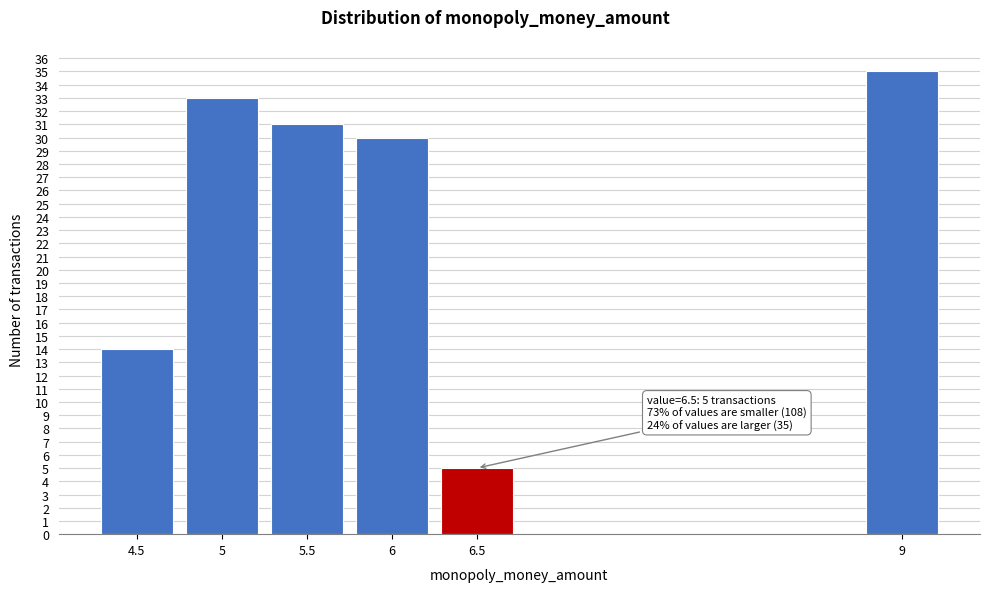

Reading left to right, what are all the values shown in this chart?

14	33	31	30	5	35